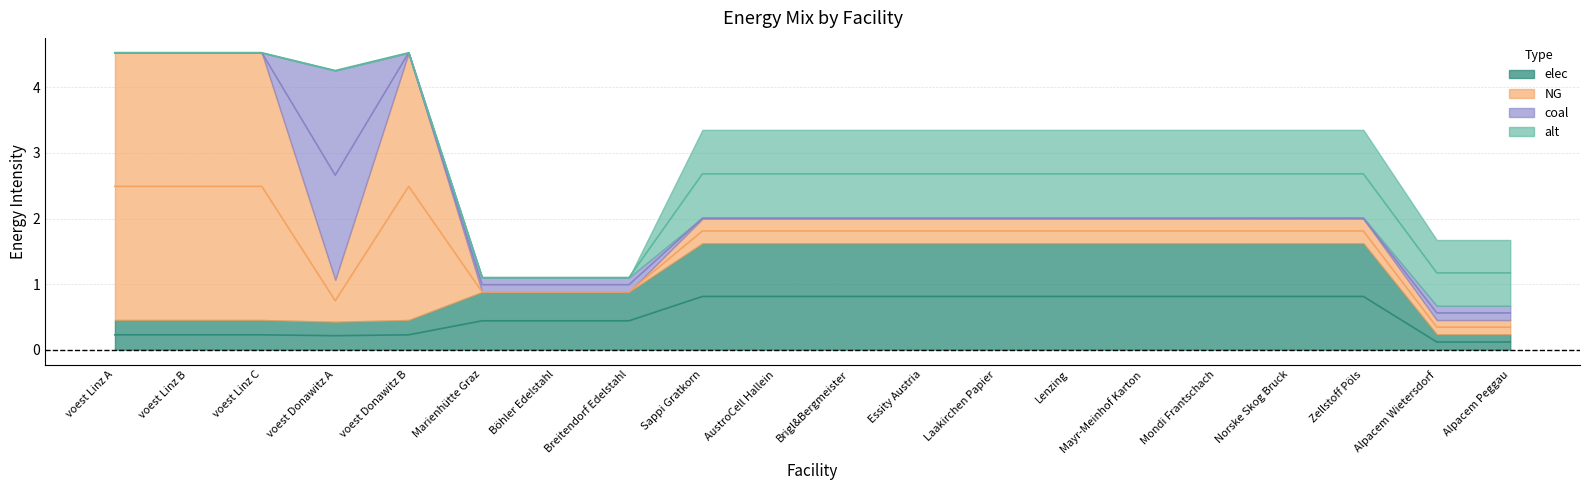

Is the value of alt at voest Linz B greater than the value of elec at voest Linz A?

No